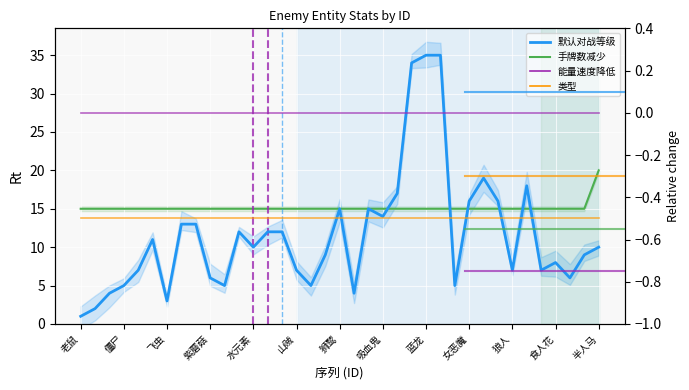

What is the value of the 类型 point at the 19th from the left?

-0.5